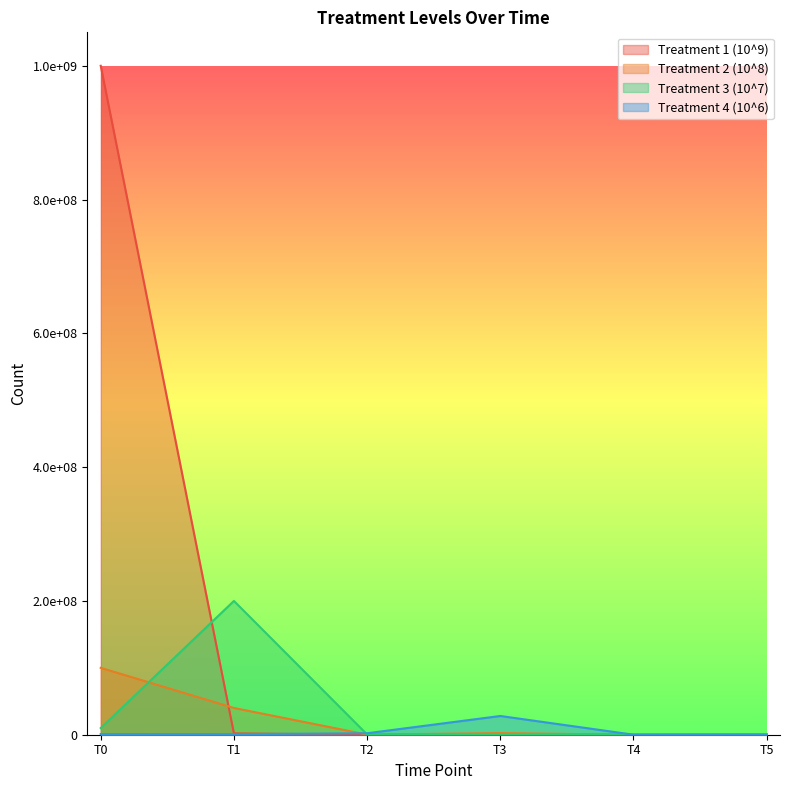

At how many categories does at least one series exceed 737054167?

1